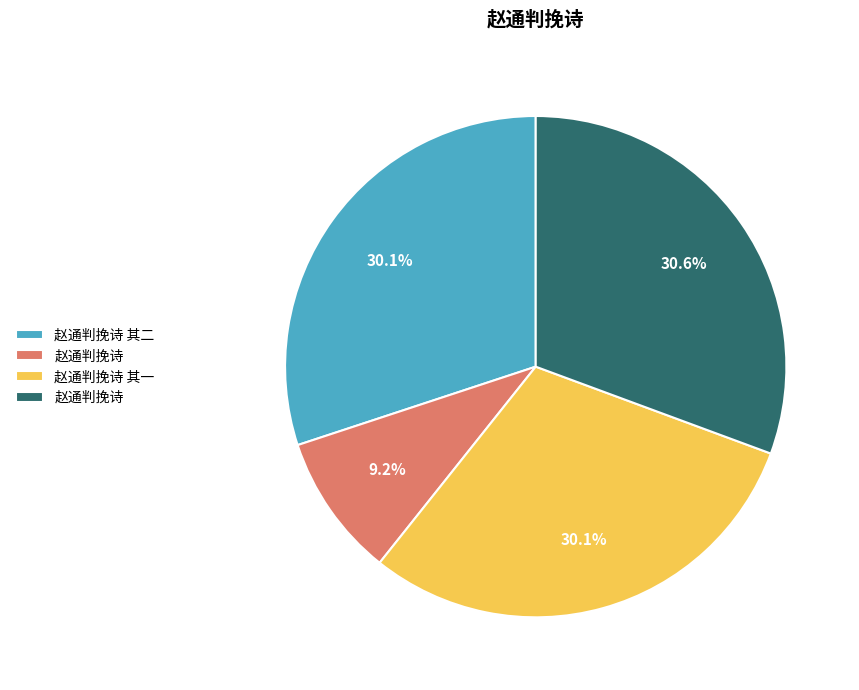

Is there a majority slice in this chart?

No